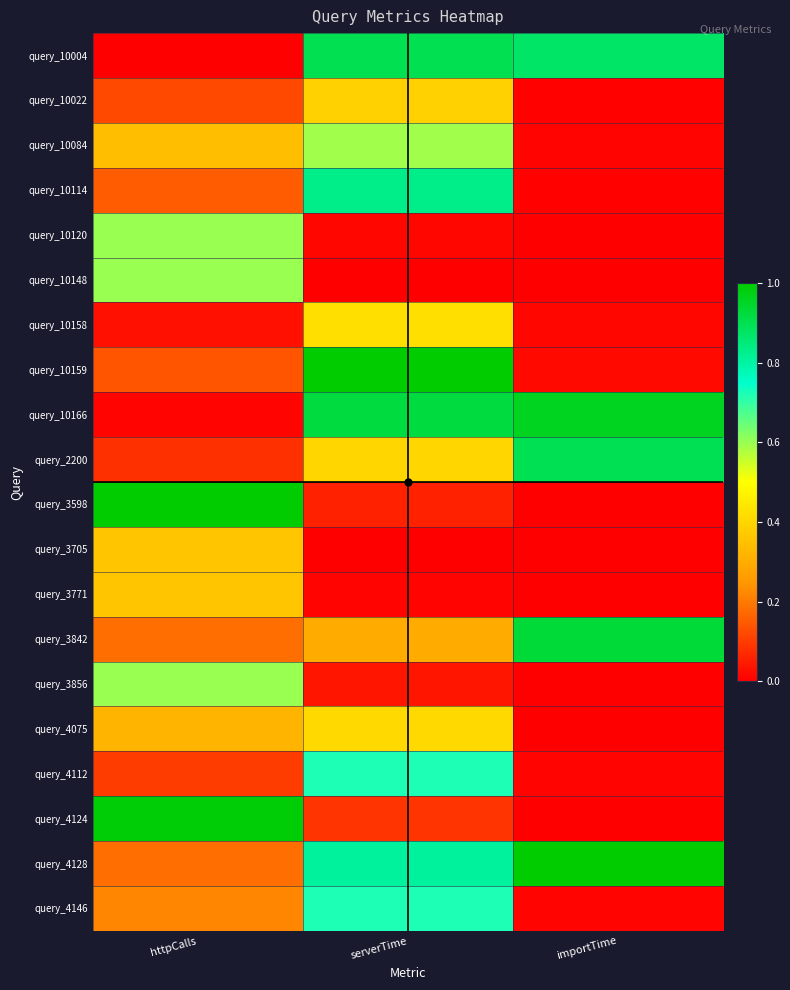

How many distinct data groups are displayed?

20